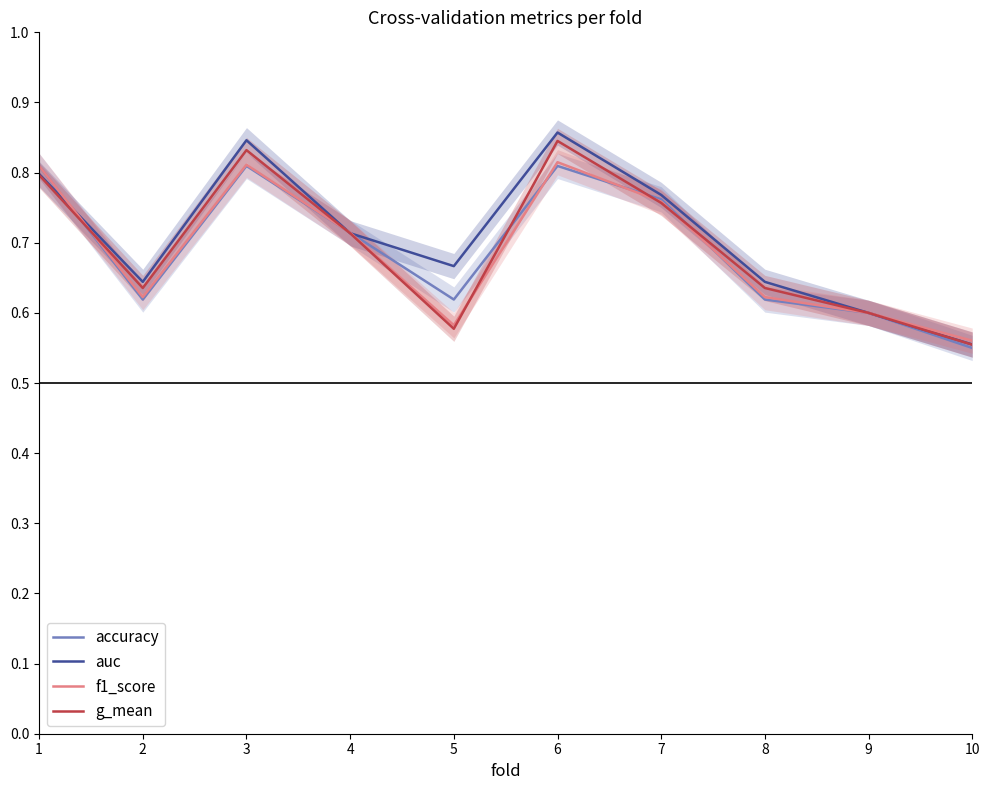

What is the maximum value shown in the chart?

0.9